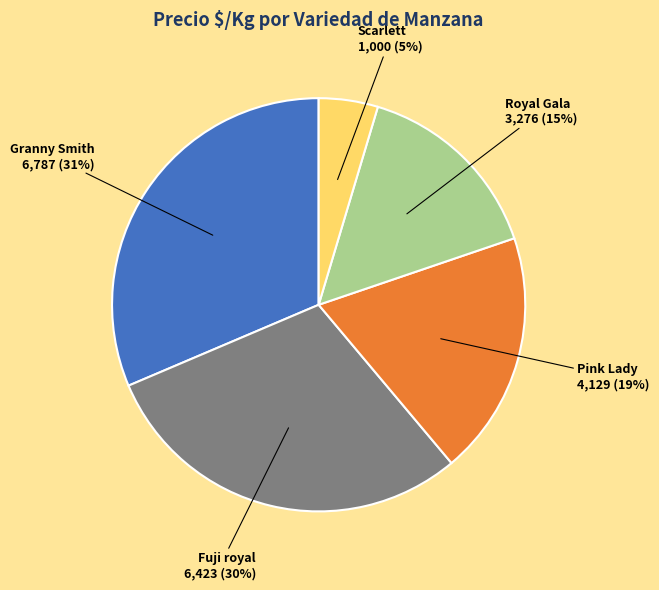

How many segments does this pie chart have?

5